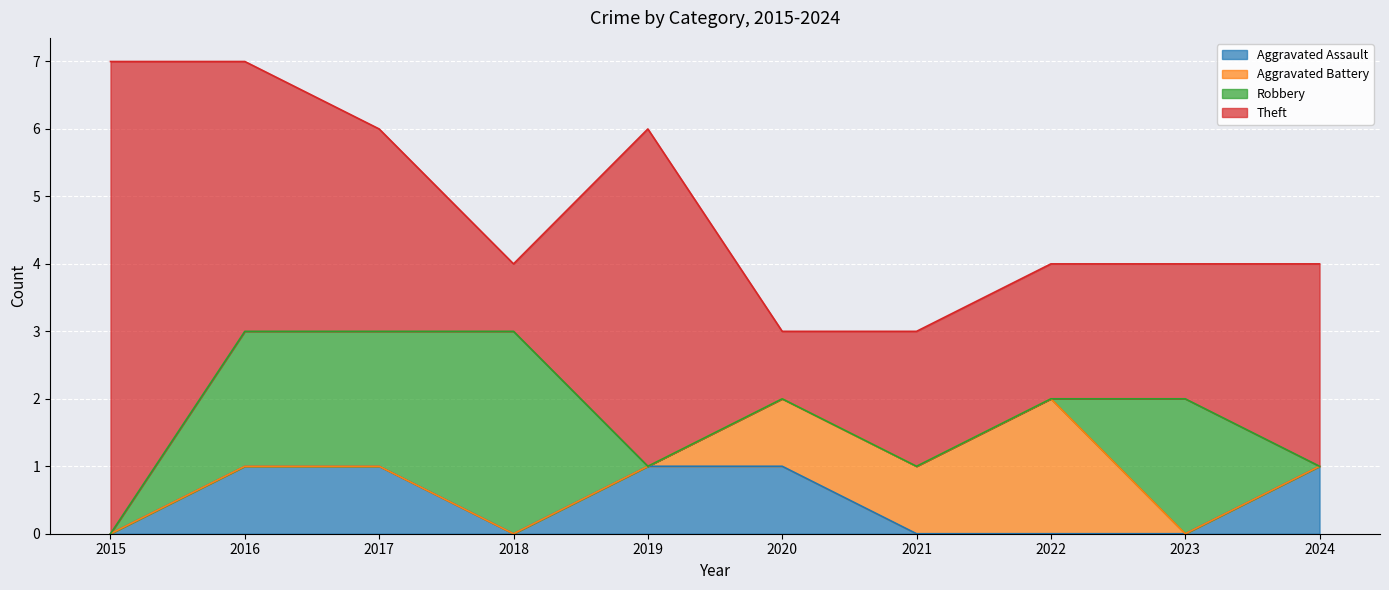

Reading right to left, extract all data points from this chart.

Aggravated Assault: 2024=1	2023=0	2022=0	2021=0	2020=1	2019=1	2018=0	2017=1	2016=1	2015=0
Aggravated Battery: 2024=0	2023=0	2022=2	2021=1	2020=1	2019=0	2018=0	2017=0	2016=0	2015=0
Robbery: 2024=0	2023=2	2022=0	2021=0	2020=0	2019=0	2018=3	2017=2	2016=2	2015=0
Theft: 2024=3	2023=2	2022=2	2021=2	2020=1	2019=5	2018=1	2017=3	2016=4	2015=7